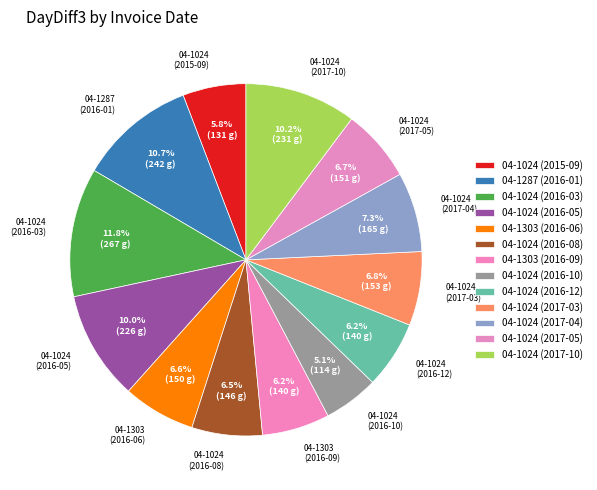

Is there any slice that represents more than half of the pie?

No